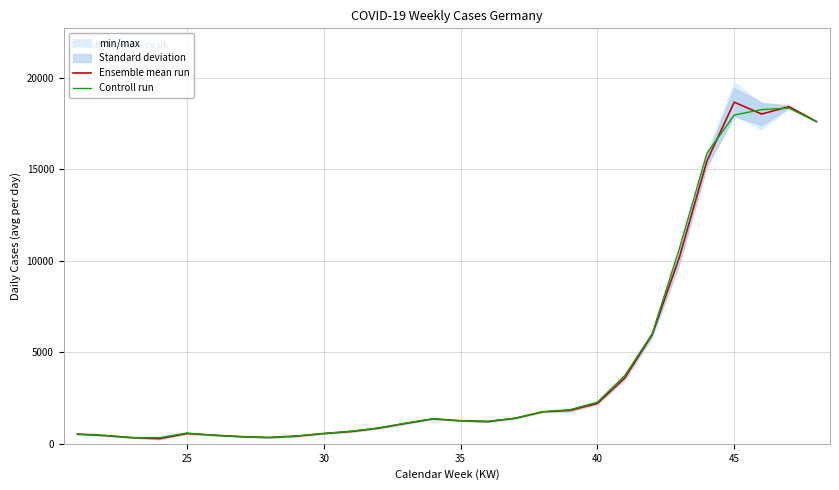

Does the chart display data point markers on the line(s)?

No